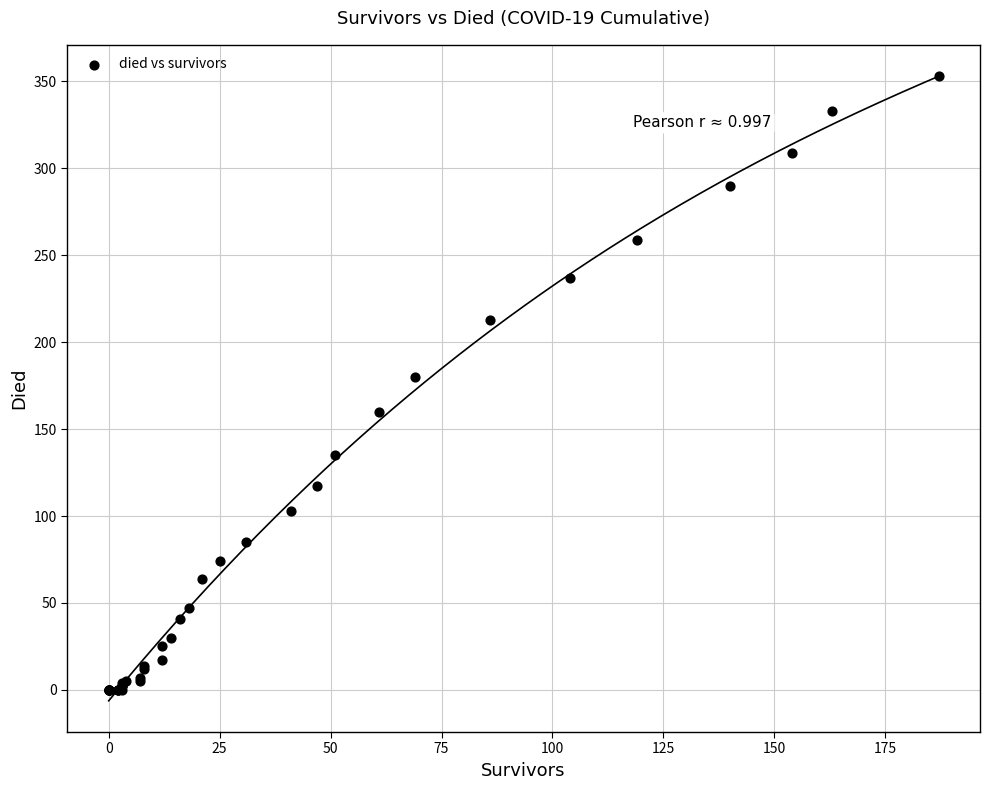

What Y value in the scatter plot is closest to 176?

180